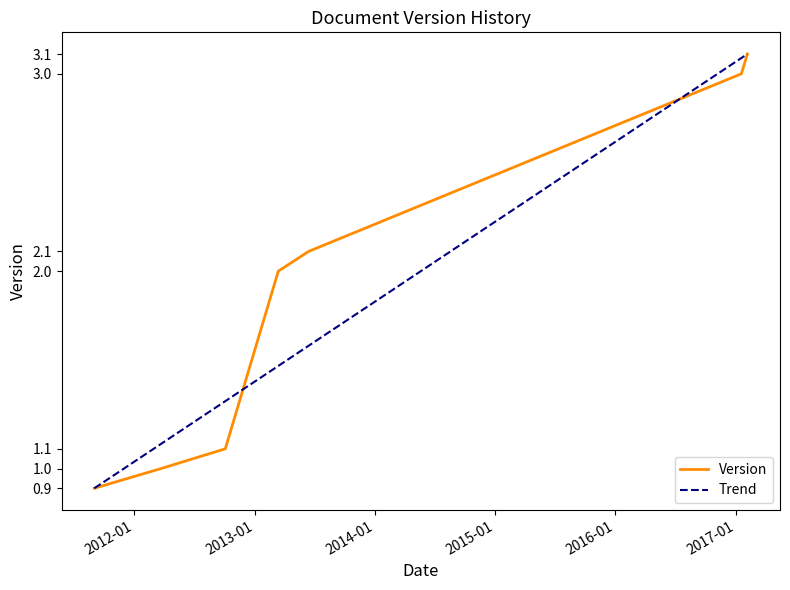

What is the smallest value displayed?

0.9